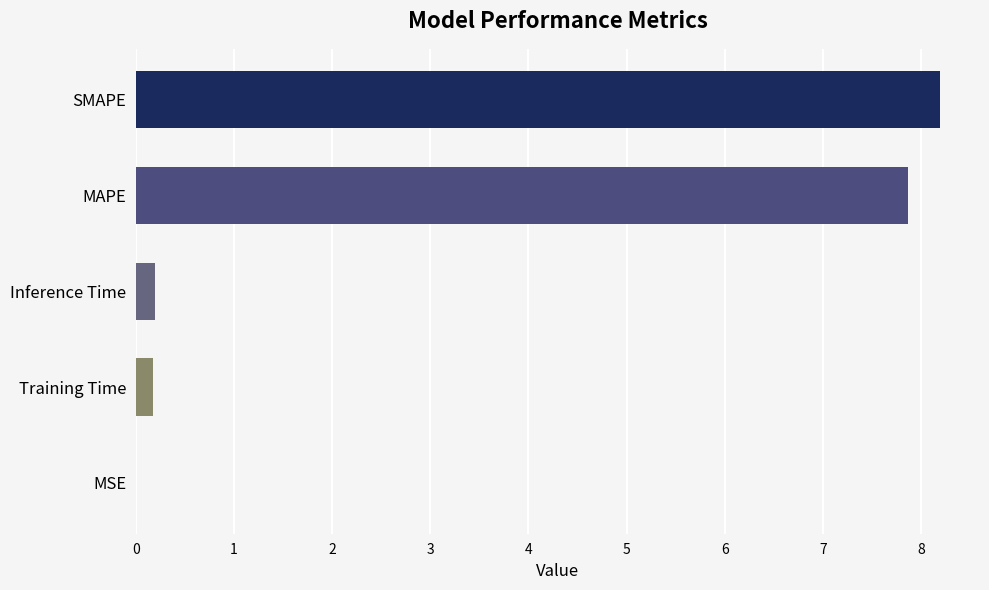

The value at MAPE is 10.3. True or false?

False